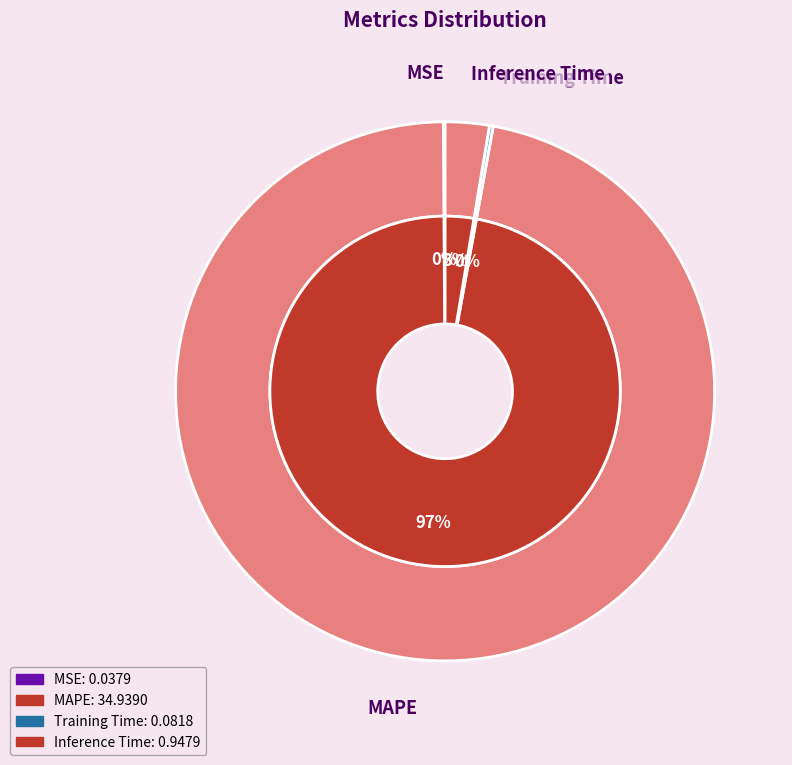

How many slices are in this pie chart?

4